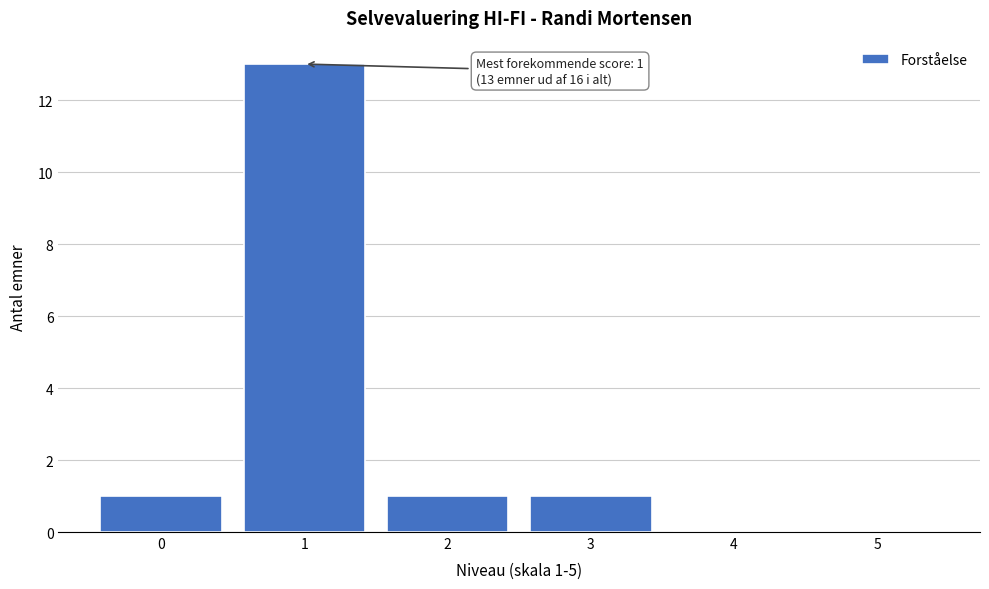

Over which range of the x-axis is the bar tallest?

0.5 to 1.5